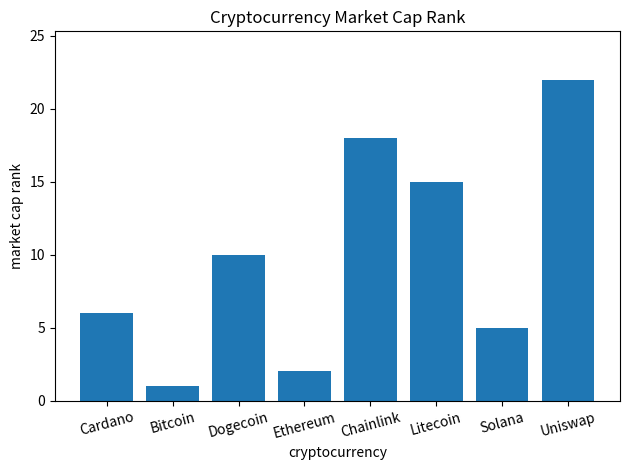

What is the ratio of the value at Solana to the value at Dogecoin?

0.5